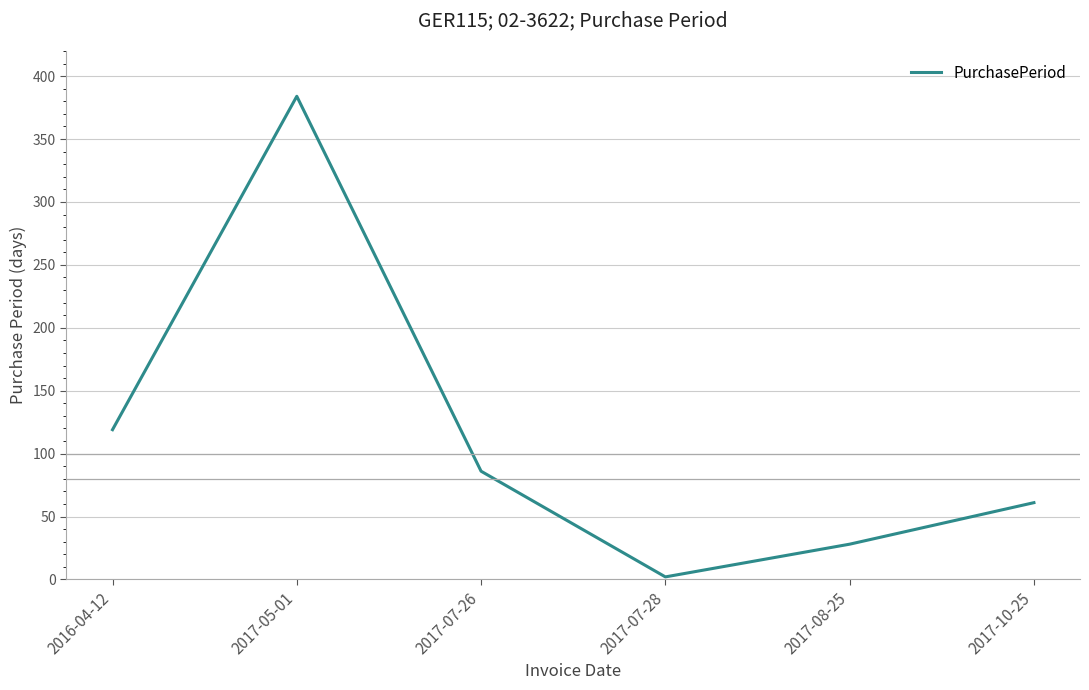

Rank the categories by value from lowest to highest.

2017-07-28, 2017-08-25, 2017-10-25, 2017-07-26, 2016-04-12, 2017-05-01